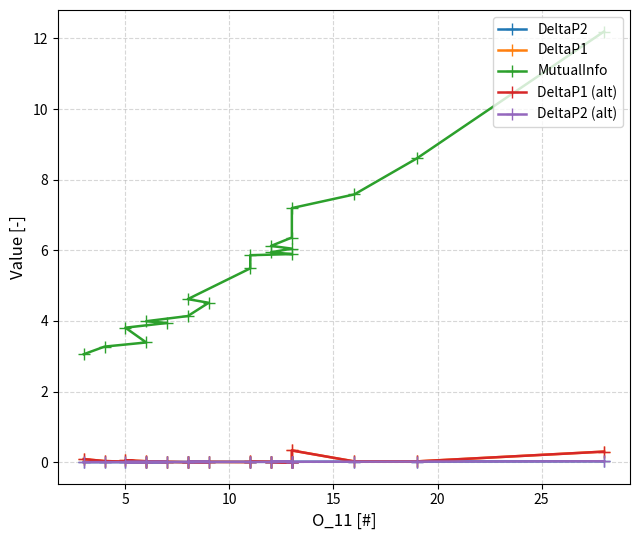

What is the difference between the second highest and second lowest values in the MutualInfo series?

5.3